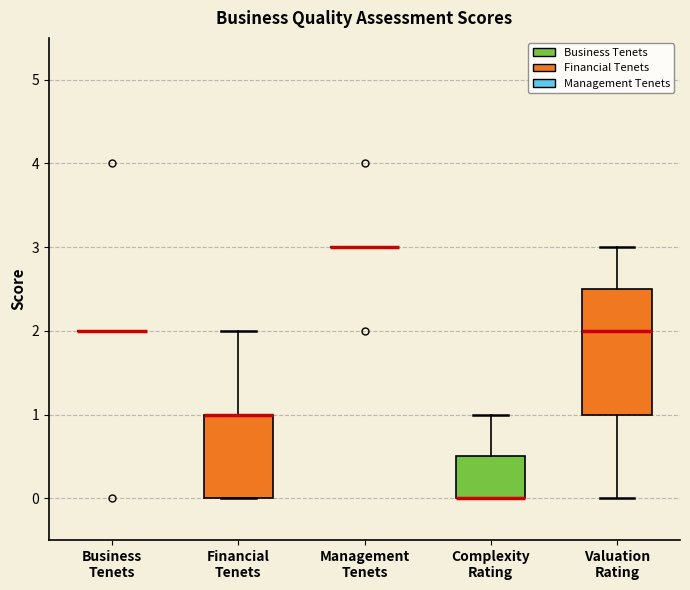

Reading left to right, read every box against the y-axis: the position of its median line, the range the box covers, and the ends of its whiskers. The values are not printed on the chart, so give them approximately, as read against the axis.

Business Tenets: box collapsed to a line at 2.0, whiskers 2.0 to 2.0
Financial Tenets: median 1.0 (drawn on the box's upper edge), box 0.0 to 1.0, whiskers 0.0 to 2.0
Management Tenets: box collapsed to a line at 3.0, whiskers 3.0 to 3.0
Complexity Rating: median 0.0 (drawn on the box's lower edge), box 0.0 to 0.5, whiskers 0.0 to 1.0
Valuation Rating: median 2.0, box 1.0 to 2.5, whiskers 0.0 to 3.0